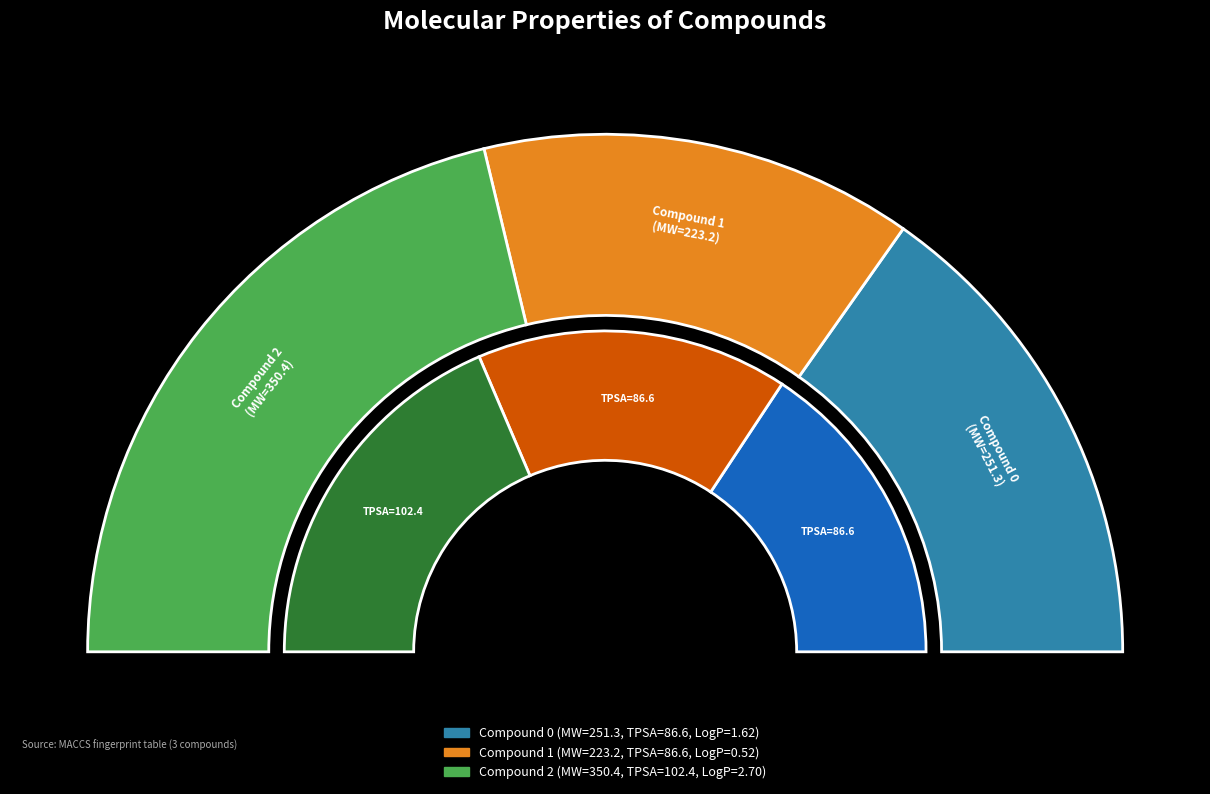

Which category has the smallest portion of the pie?

Compound 1